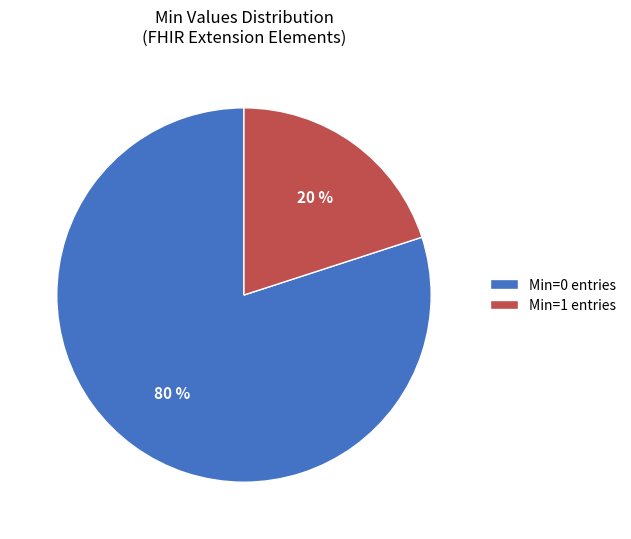

Combined, do Min=0 entries and Min=1 entries account for over 50%?

Yes